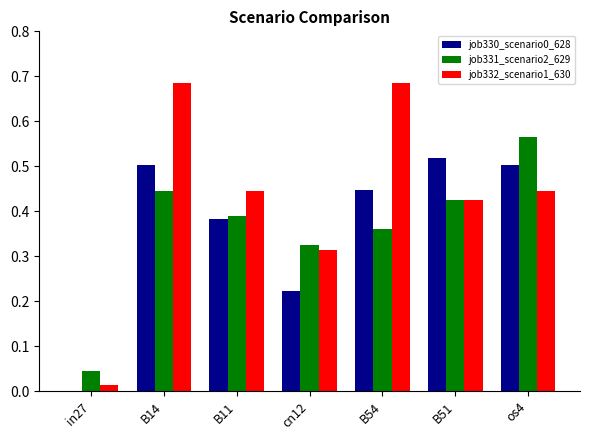

What is the sum of all job332_scenario1_630 values?

3.0